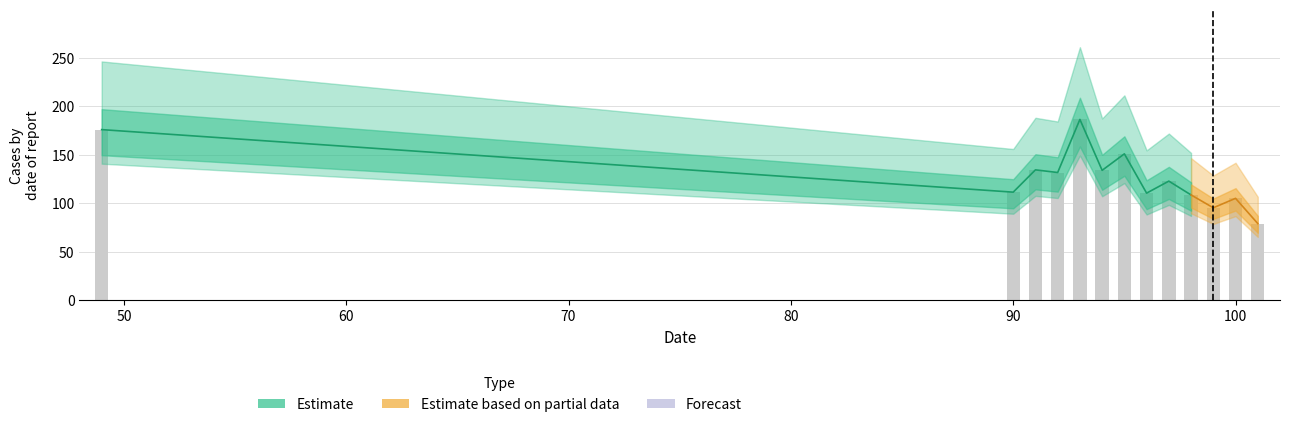

True or false: the data shows 133.8 at 94.

True